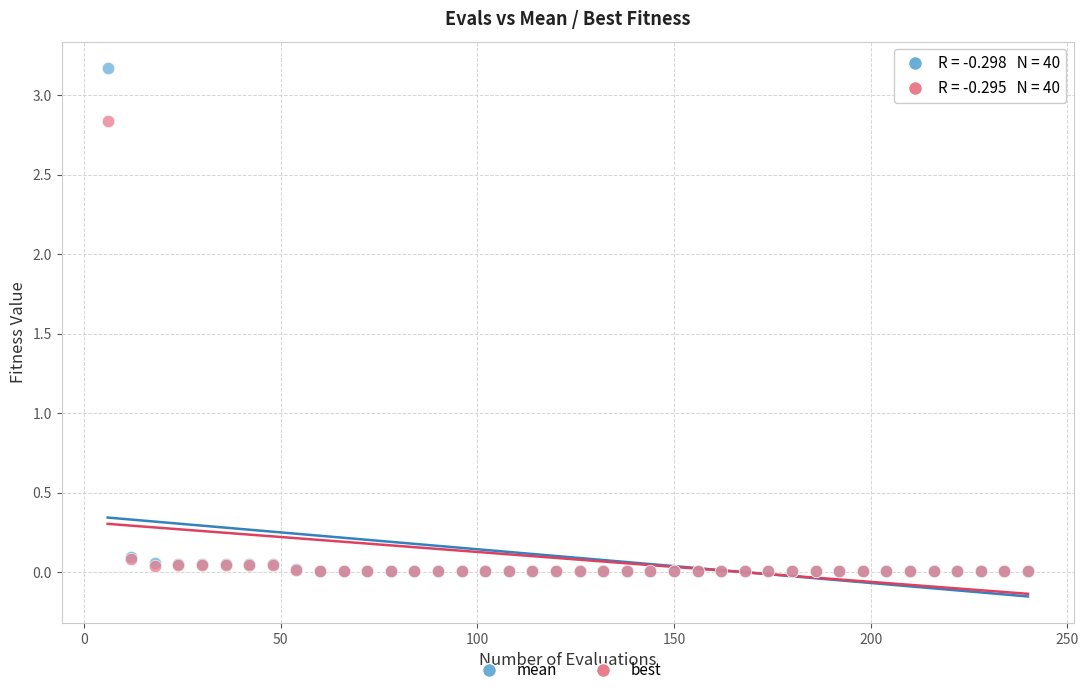

Which series contains the highest Y value?

mean